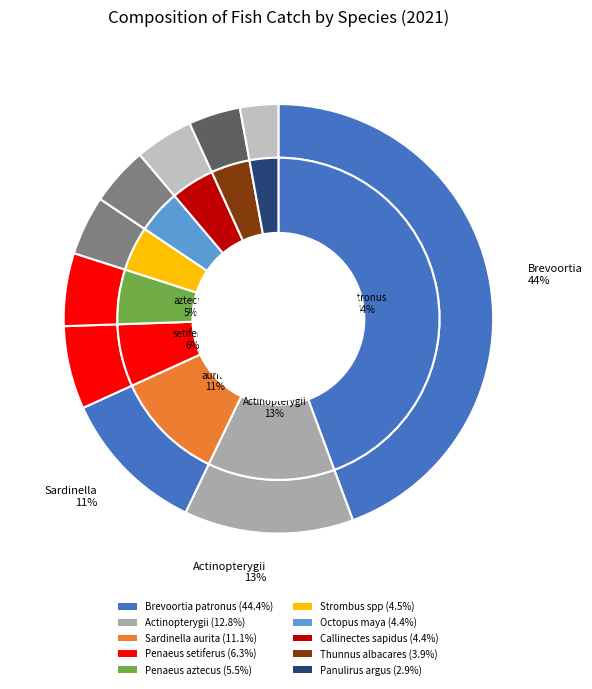

To the nearest percent, what is the average slice percentage?

10%